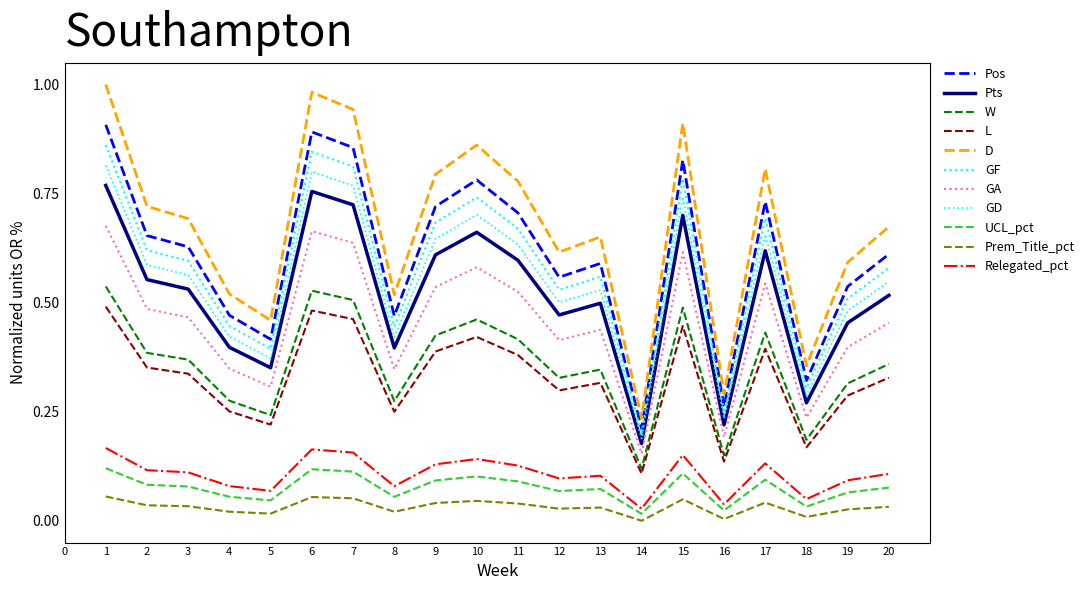

Is this an area chart (filled region under the line)?

No